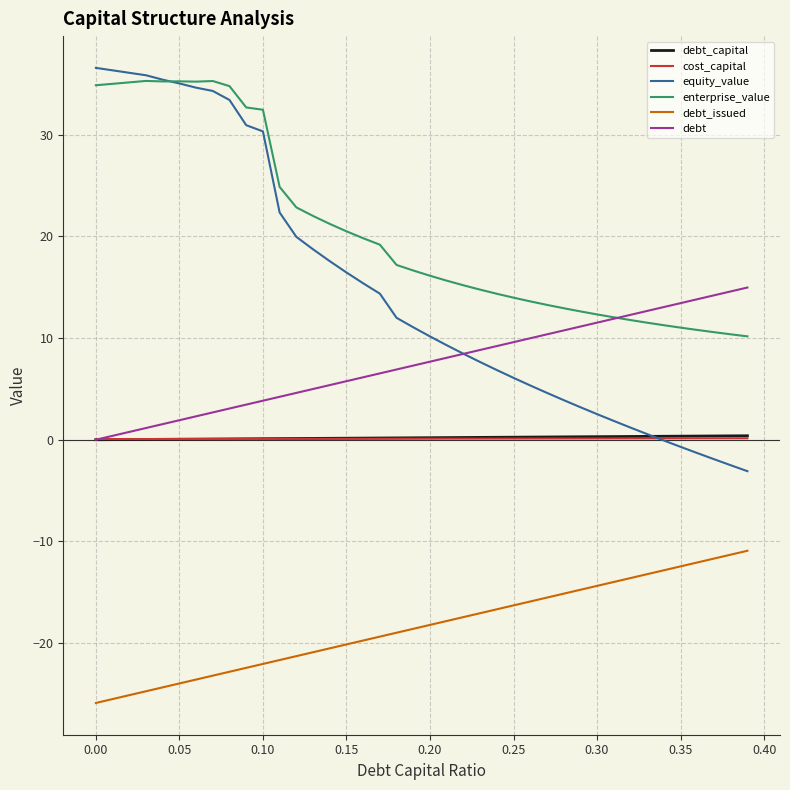

Which series has the widest spread of values?

equity_value